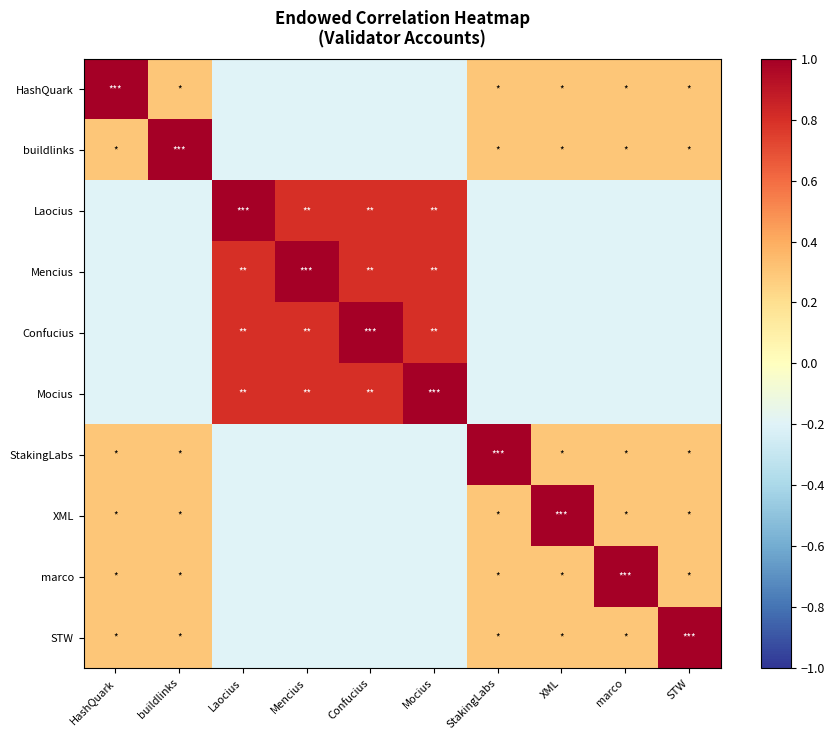

Reading right to left, what are all the values shown in this chart?

HashQuark: STW=0.3	marco=0.3	XML=0.3	StakingLabs=0.3	Mocius=-0.2	Confucius=-0.2	Mencius=-0.2	Laocius=-0.2	buildlinks=0.3	HashQuark=1.0
buildlinks: STW=0.3	marco=0.3	XML=0.3	StakingLabs=0.3	Mocius=-0.2	Confucius=-0.2	Mencius=-0.2	Laocius=-0.2	buildlinks=1.0	HashQuark=0.3
Laocius: STW=-0.2	marco=-0.2	XML=-0.2	StakingLabs=-0.2	Mocius=0.8	Confucius=0.8	Mencius=0.8	Laocius=1.0	buildlinks=-0.2	HashQuark=-0.2
Mencius: STW=-0.2	marco=-0.2	XML=-0.2	StakingLabs=-0.2	Mocius=0.8	Confucius=0.8	Mencius=1.0	Laocius=0.8	buildlinks=-0.2	HashQuark=-0.2
Confucius: STW=-0.2	marco=-0.2	XML=-0.2	StakingLabs=-0.2	Mocius=0.8	Confucius=1.0	Mencius=0.8	Laocius=0.8	buildlinks=-0.2	HashQuark=-0.2
Mocius: STW=-0.2	marco=-0.2	XML=-0.2	StakingLabs=-0.2	Mocius=1.0	Confucius=0.8	Mencius=0.8	Laocius=0.8	buildlinks=-0.2	HashQuark=-0.2
StakingLabs: STW=0.3	marco=0.3	XML=0.3	StakingLabs=1.0	Mocius=-0.2	Confucius=-0.2	Mencius=-0.2	Laocius=-0.2	buildlinks=0.3	HashQuark=0.3
XML: STW=0.3	marco=0.3	XML=1.0	StakingLabs=0.3	Mocius=-0.2	Confucius=-0.2	Mencius=-0.2	Laocius=-0.2	buildlinks=0.3	HashQuark=0.3
marco: STW=0.3	marco=1.0	XML=0.3	StakingLabs=0.3	Mocius=-0.2	Confucius=-0.2	Mencius=-0.2	Laocius=-0.2	buildlinks=0.3	HashQuark=0.3
STW: STW=1.0	marco=0.3	XML=0.3	StakingLabs=0.3	Mocius=-0.2	Confucius=-0.2	Mencius=-0.2	Laocius=-0.2	buildlinks=0.3	HashQuark=0.3